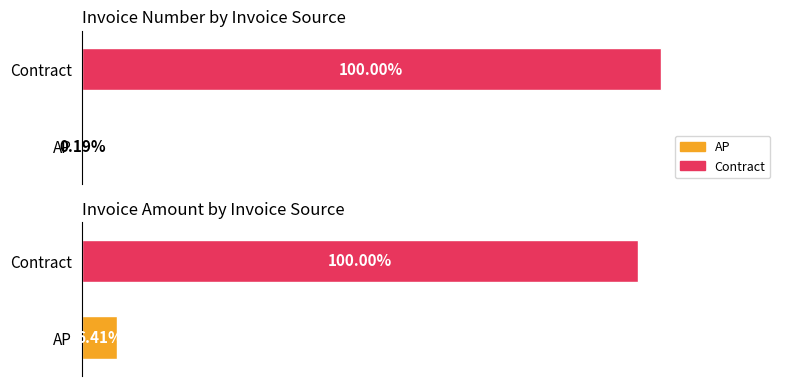

Which category has the lowest value across all series?

AP